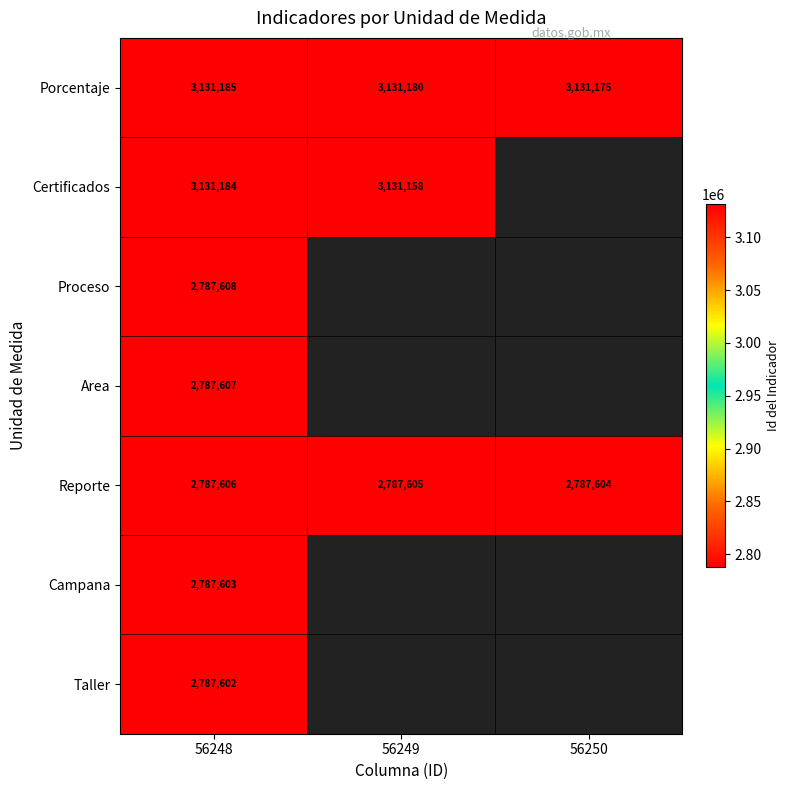

How many series are shown in this chart?

7